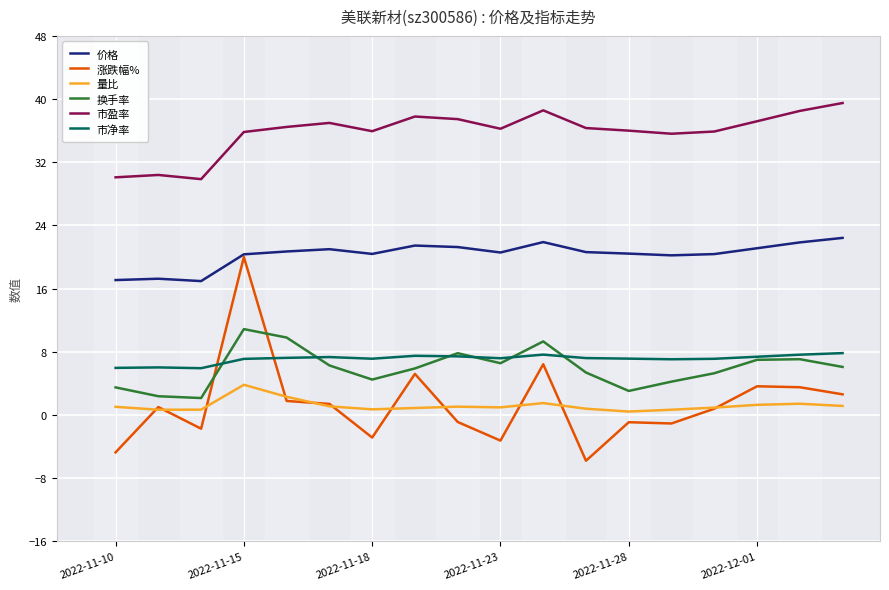

True or false: 市盈率 and 换手率 cross at least once.

False